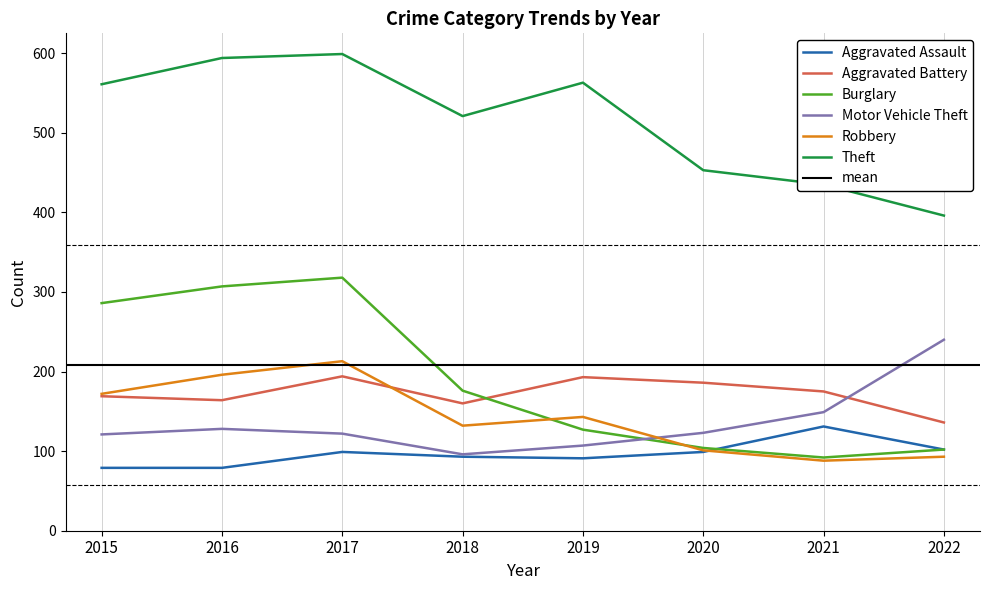

What is the value of the Motor Vehicle Theft point at the 4th from the left?

96